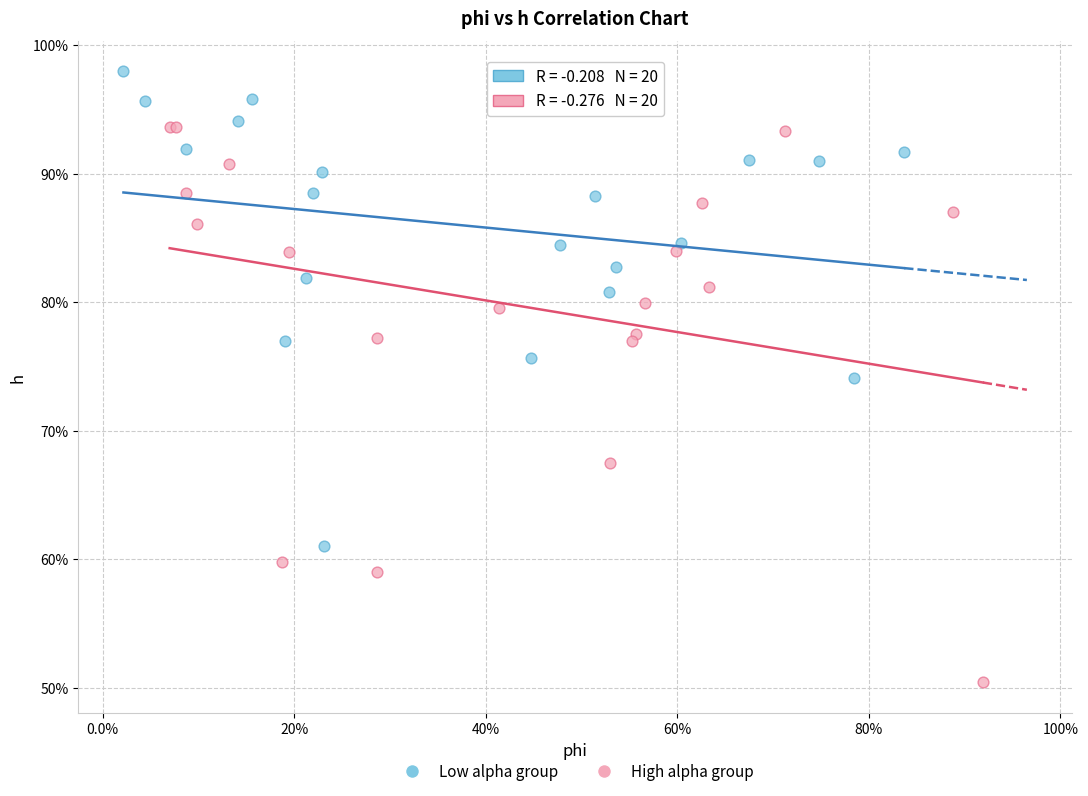

What are all the series names shown in the legend?

Low alpha group, High alpha group